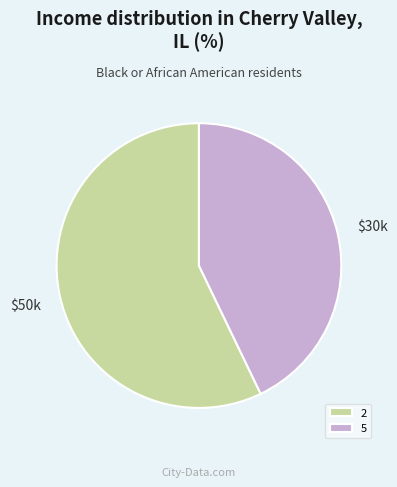

Do 2 and 5 together represent more than half of the pie?

Yes